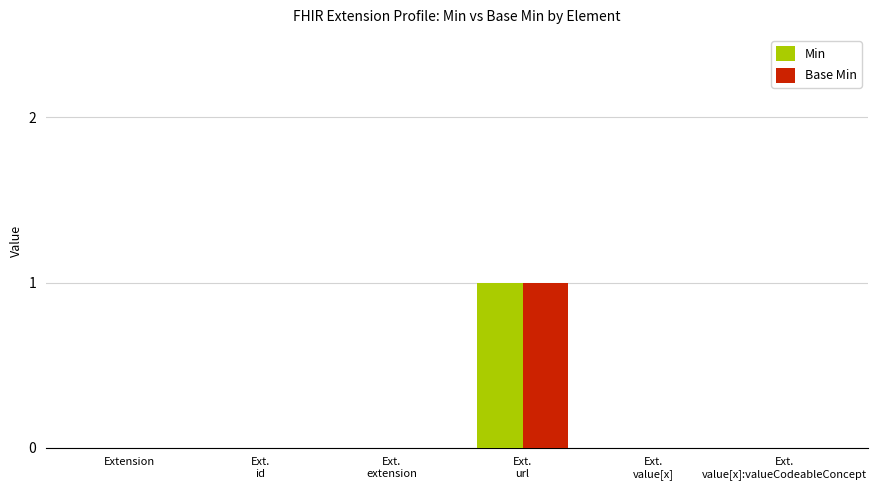

Is it true that Base Min equals 1 at Ext.
id?

False